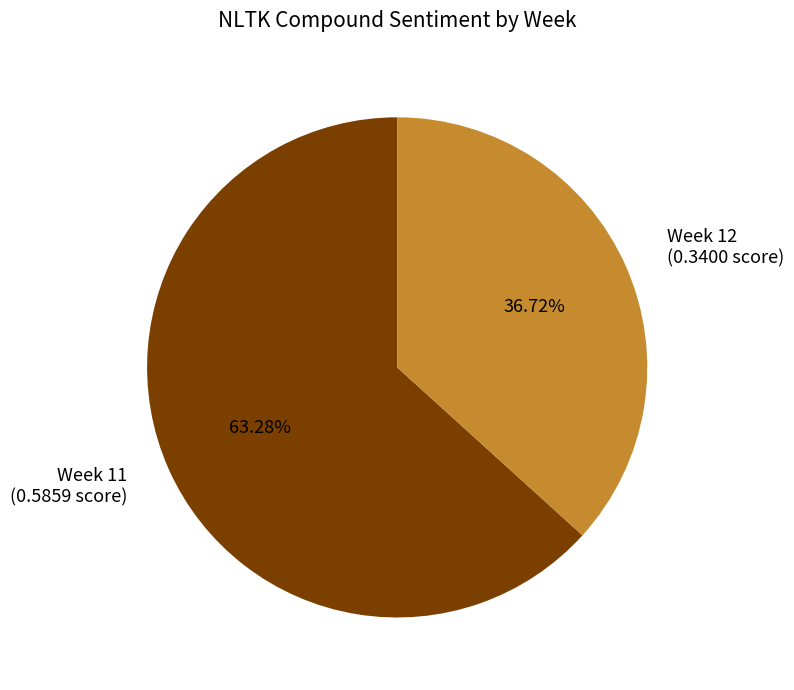

How many segments does this pie chart have?

2